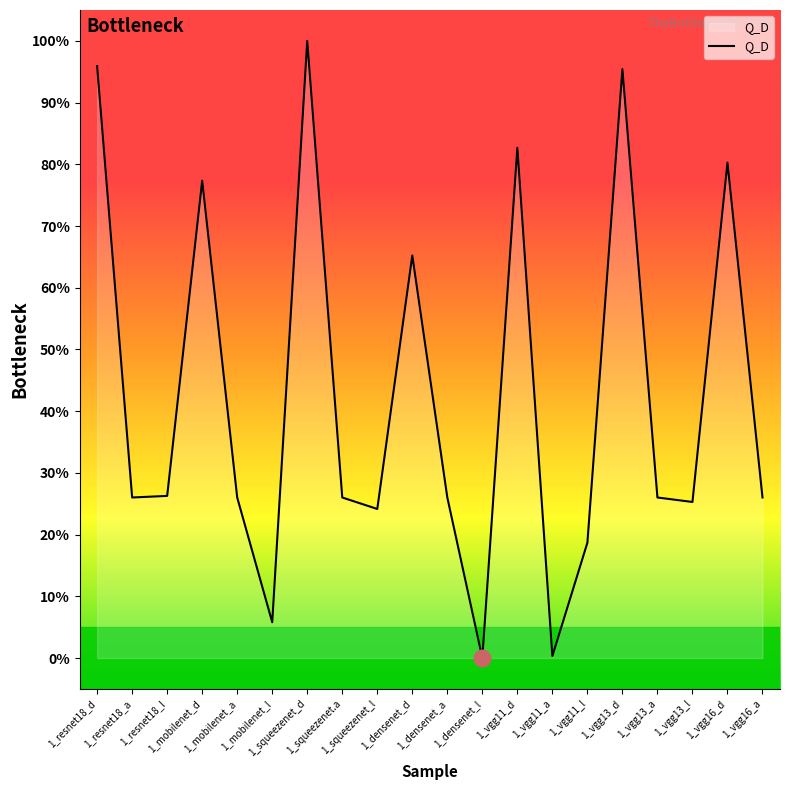

How many lines are shown in the chart?

1